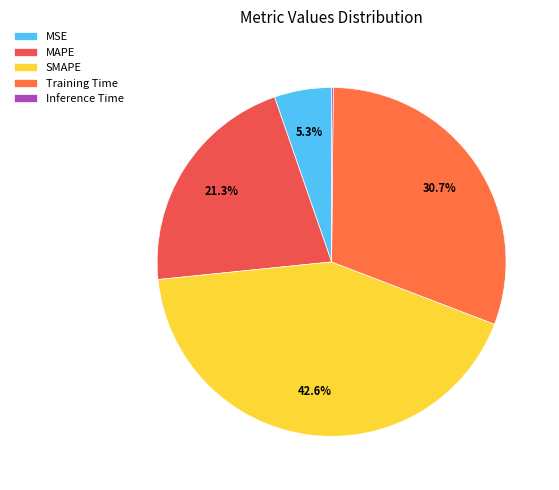

What percentage is the MSE slice, to the nearest percent?

5%